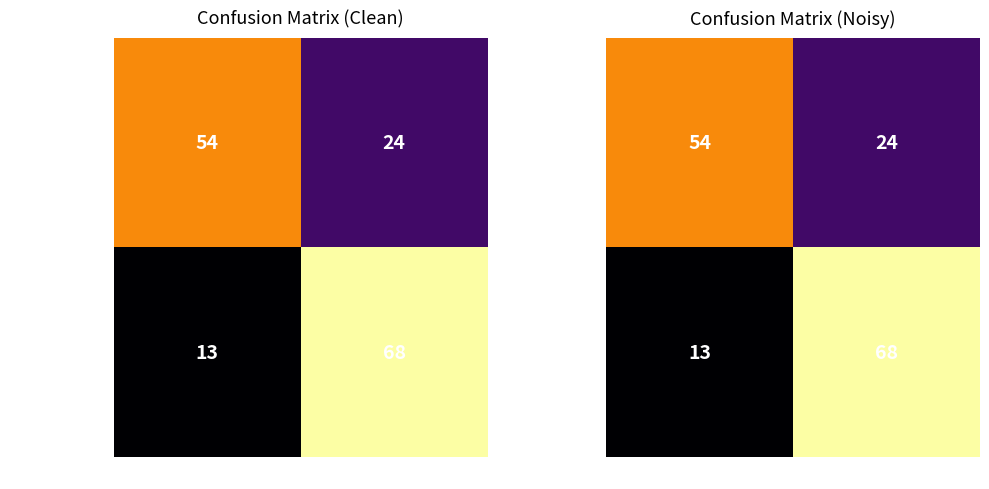

The True Positive series shows 4 at Predicted Negative. True or false?

False